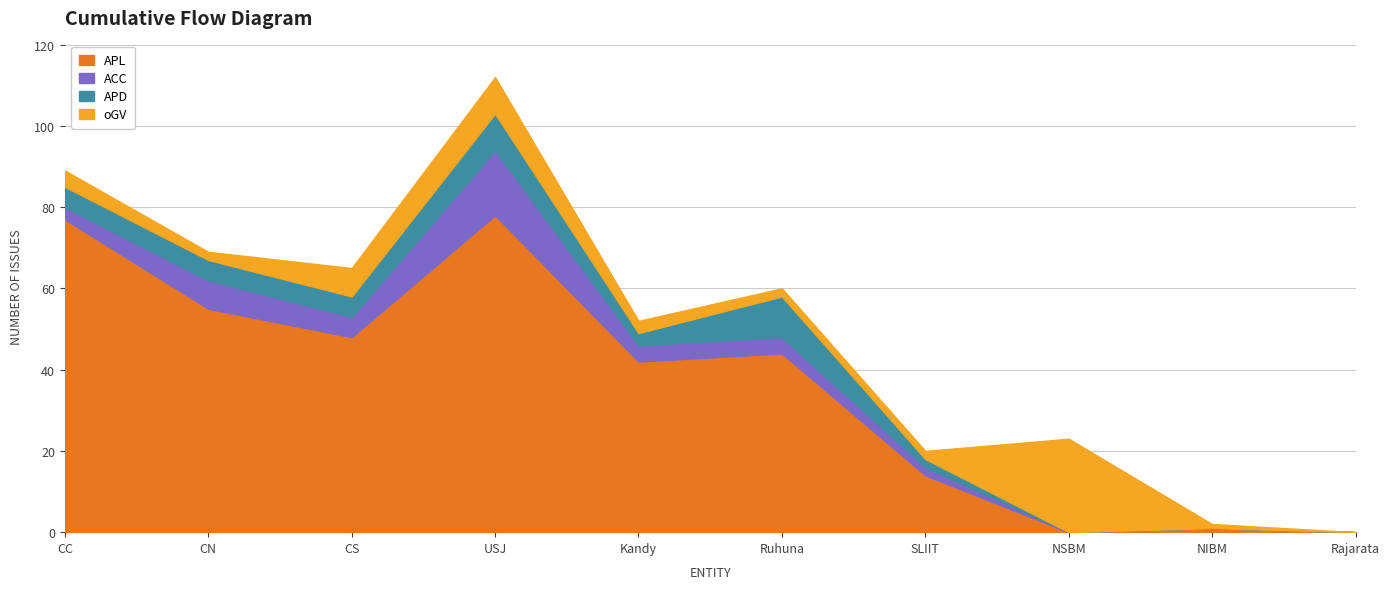

Where is APD nearest to the value 5?

CC